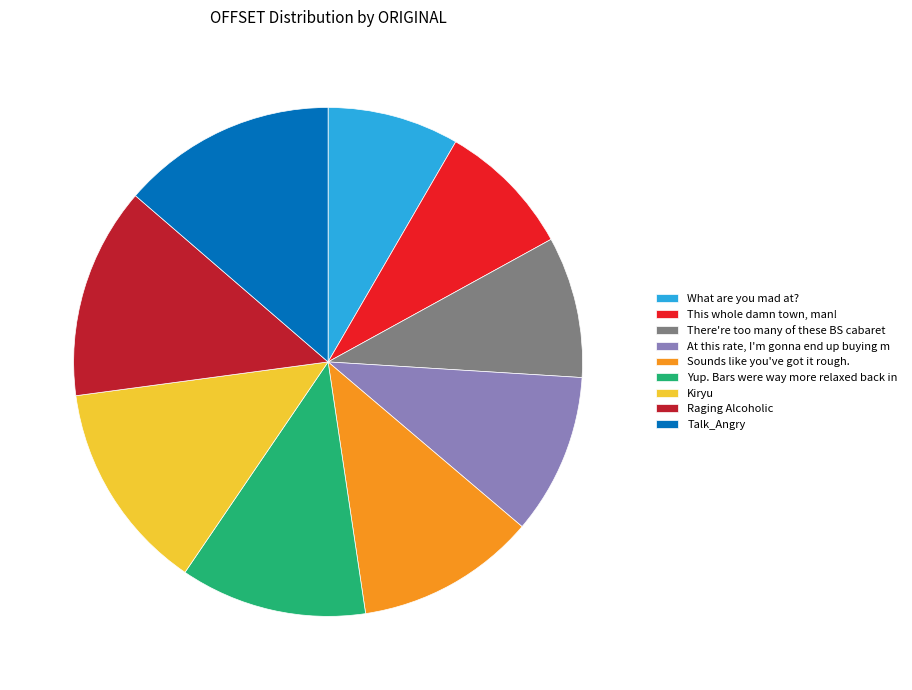

Count the number of slices in the pie.

9